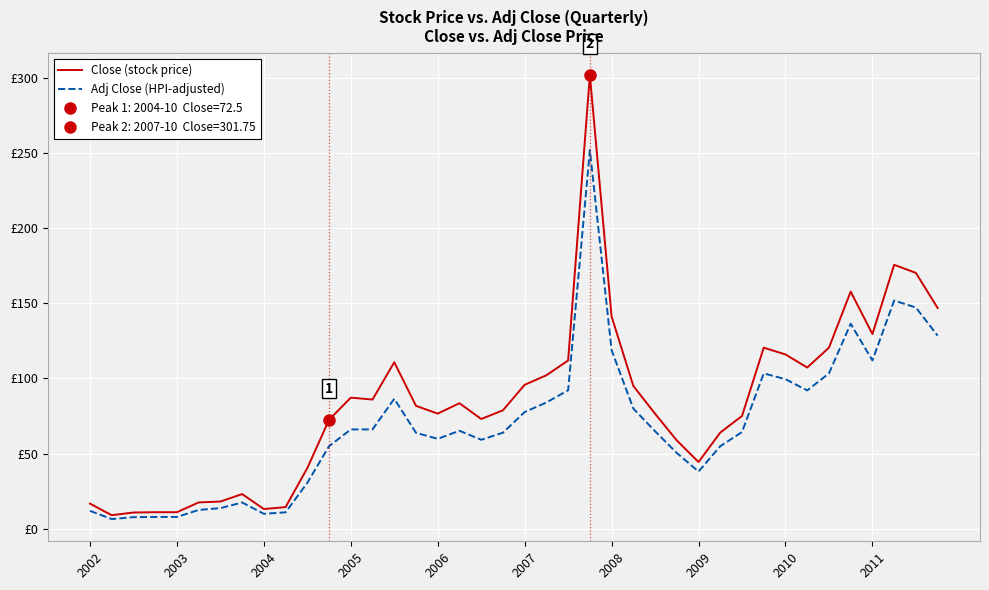

True or false: Adj Close (HPI-adjusted) has a value of 66.1 at 13.

True